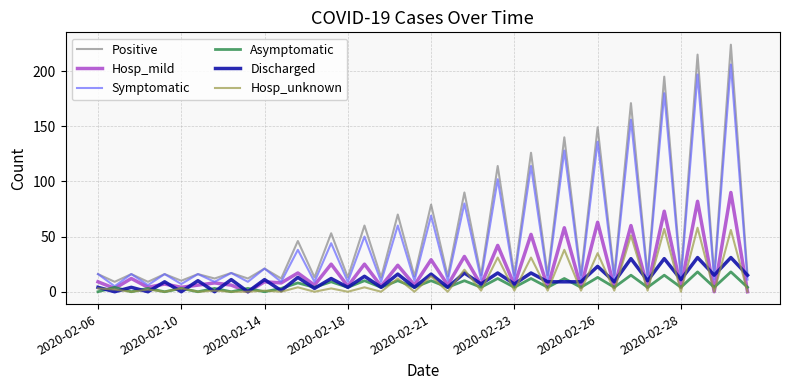

What is the highest value of the Hosp_unknown series?

58